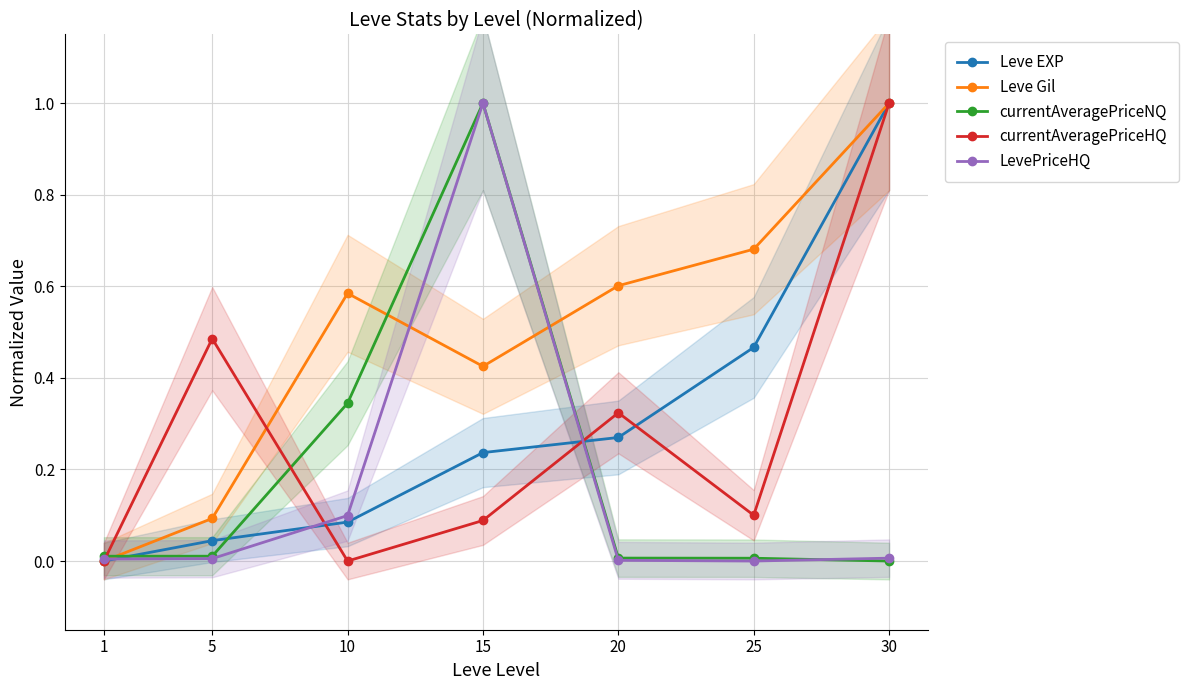

Rank the series at 25 from highest to lowest value.

Leve Gil, Leve EXP, currentAveragePriceHQ, currentAveragePriceNQ, LevePriceHQ